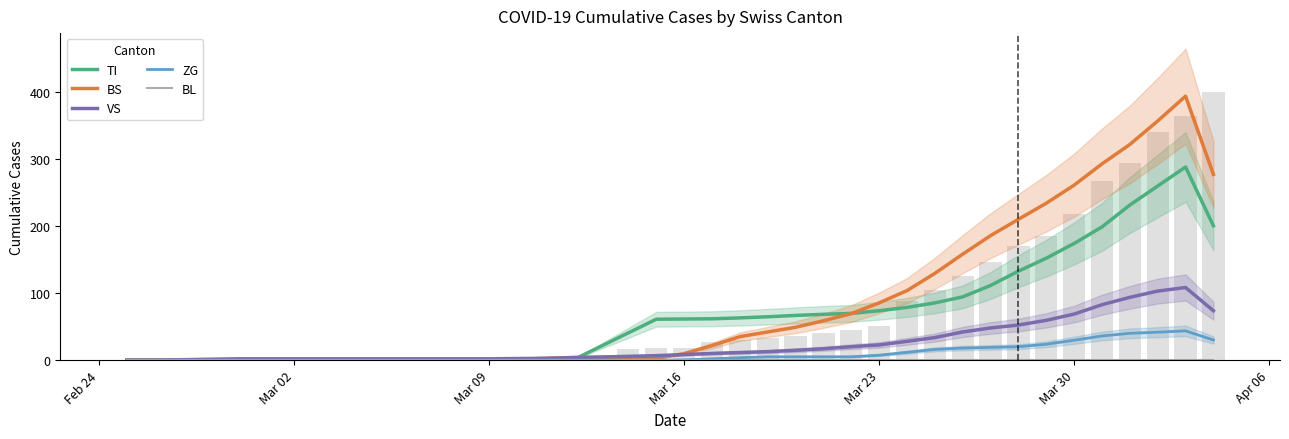

What is the highest value of the BS series?

393.7